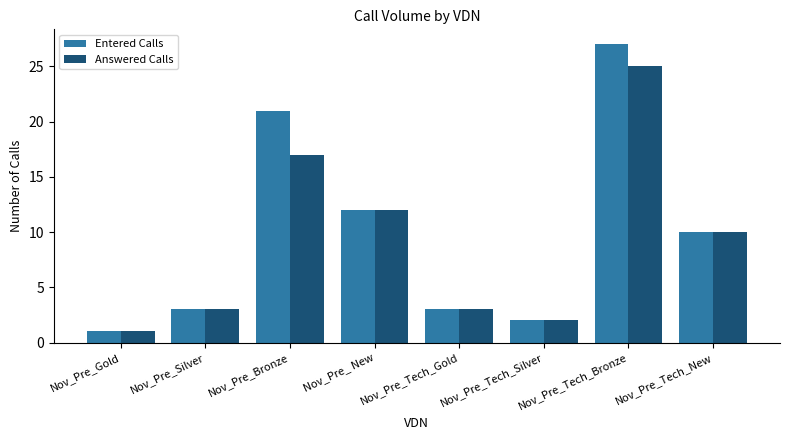

How many bars are there in total?

16